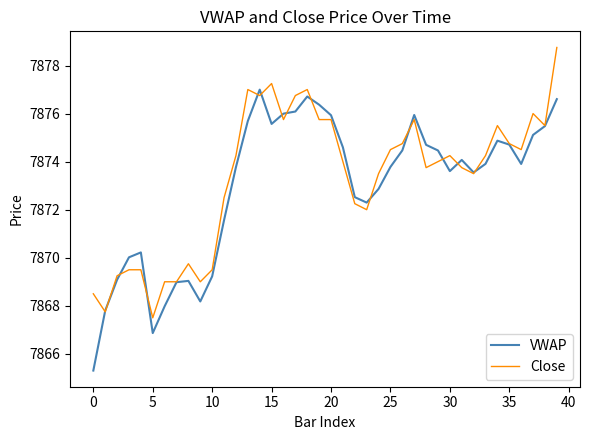

Which series has the widest spread of values?

VWAP